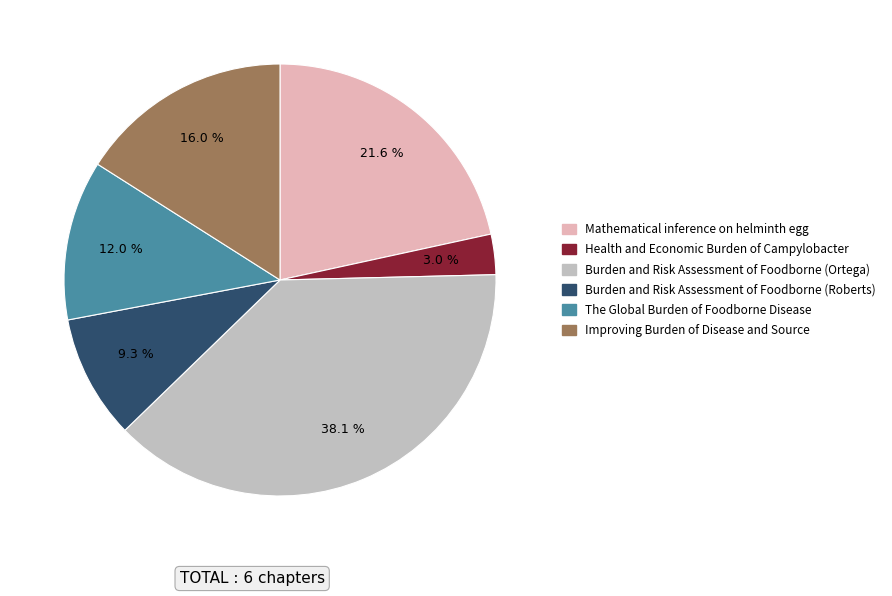

Which category has the biggest portion of the pie?

Burden and Risk Assessment of Foodborne (Ortega)